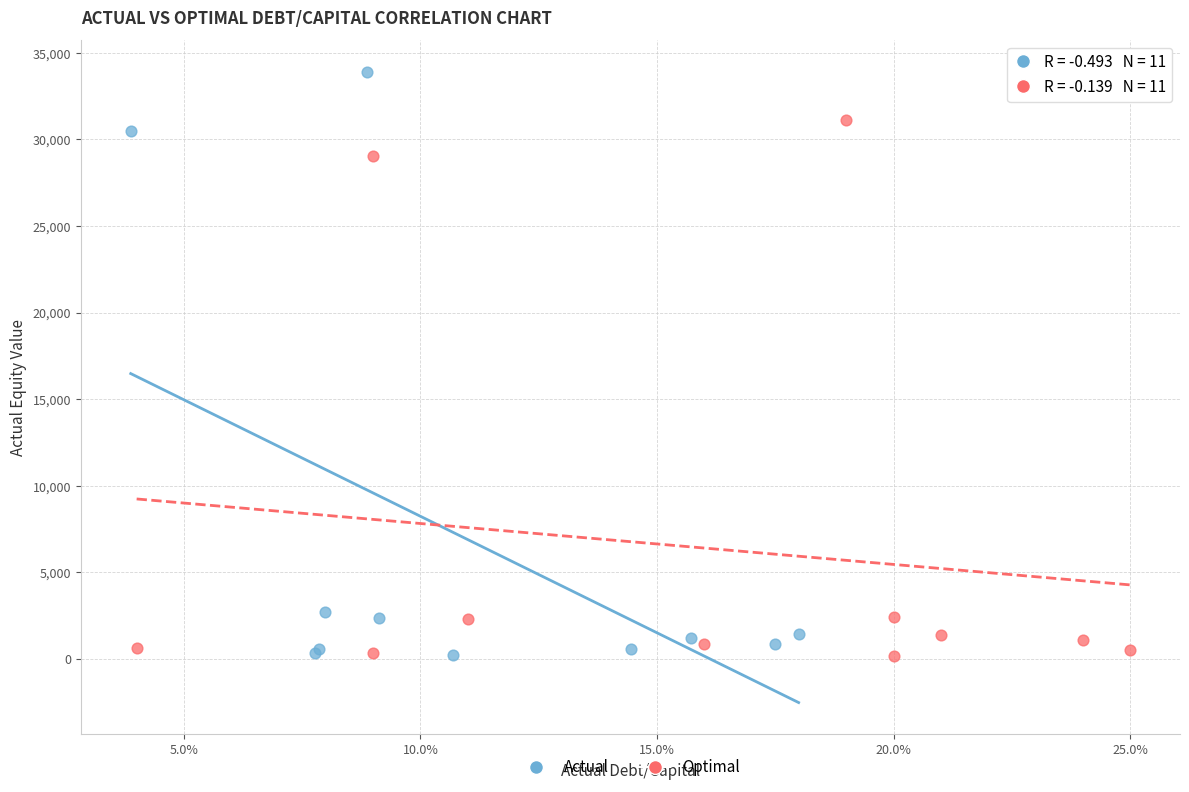

Which series has the widest spread of Y values?

Actual